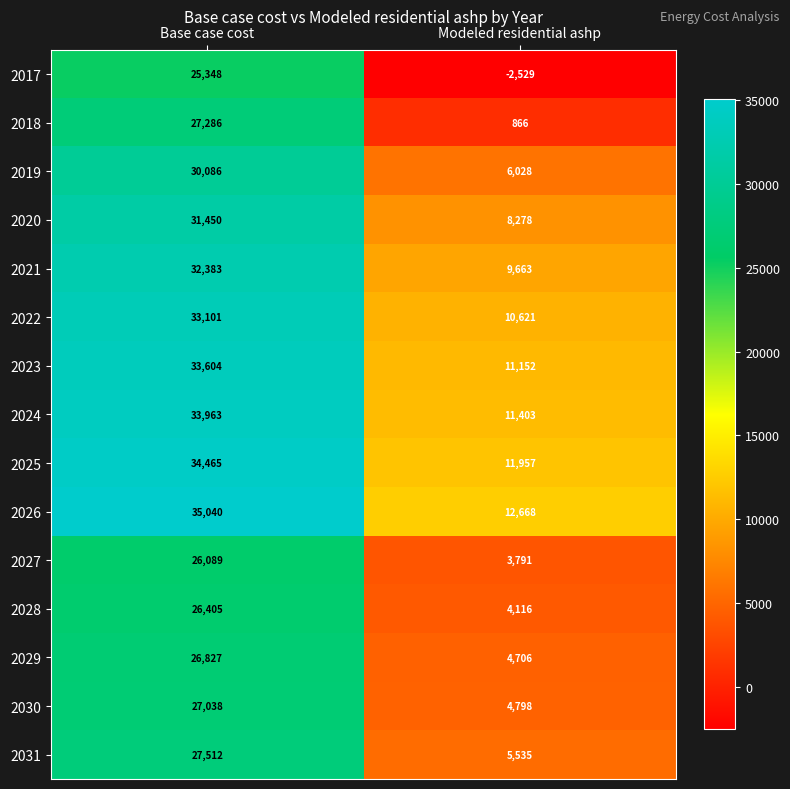

The 2017 series shows -2529 at Modeled residential ashp. True or false?

True